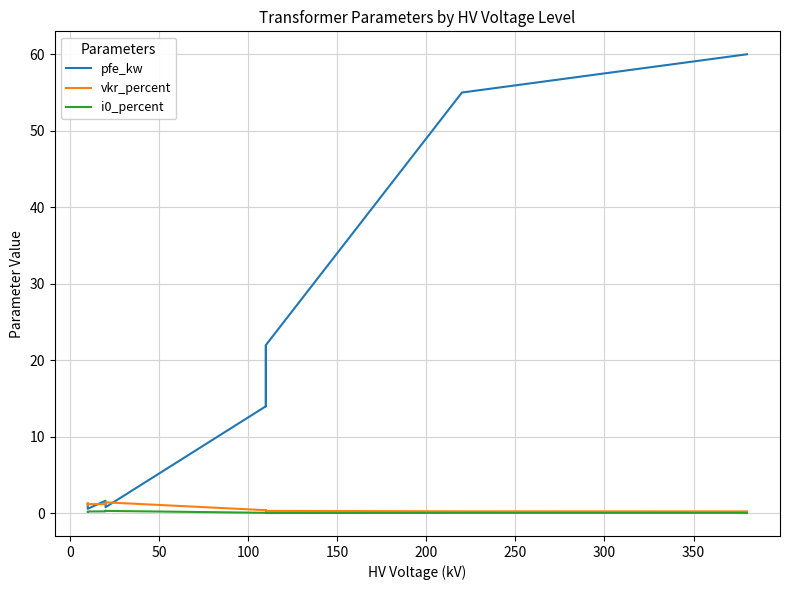

Is the value of i0_percent at 150 greater than the value of pfe_kw at 100?

No